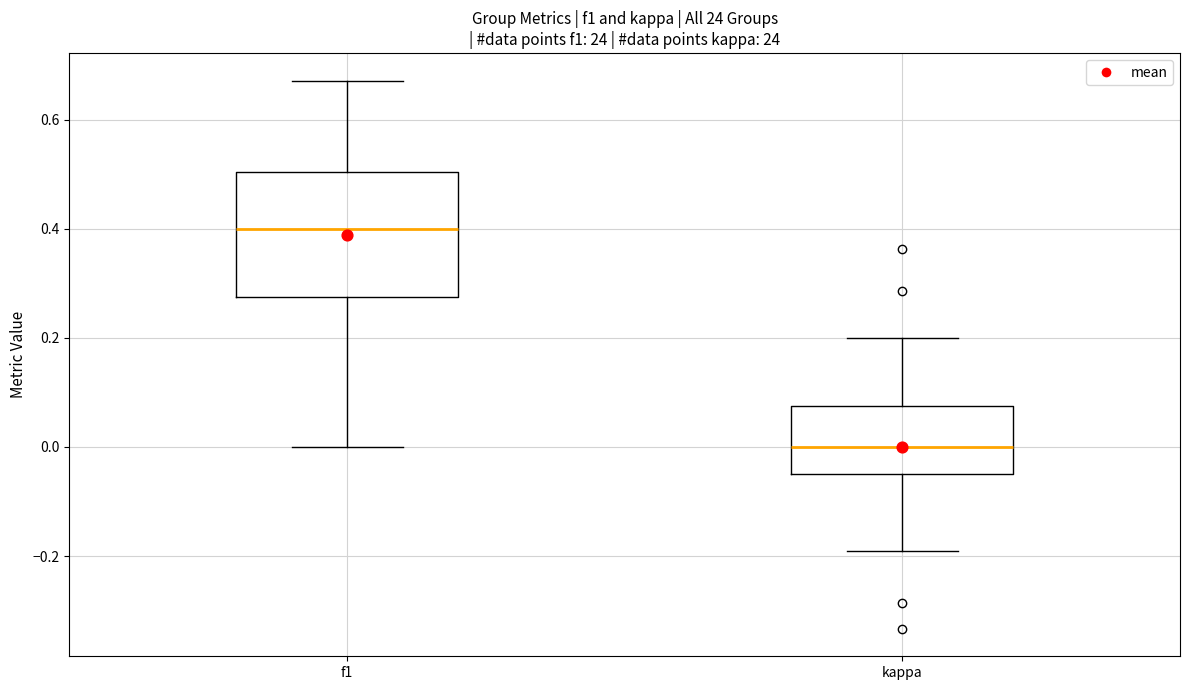

Where is the upper edge of the box for f1 on the y-axis? The values are not printed on the chart, so give them approximately, as read against the axis.

0.50